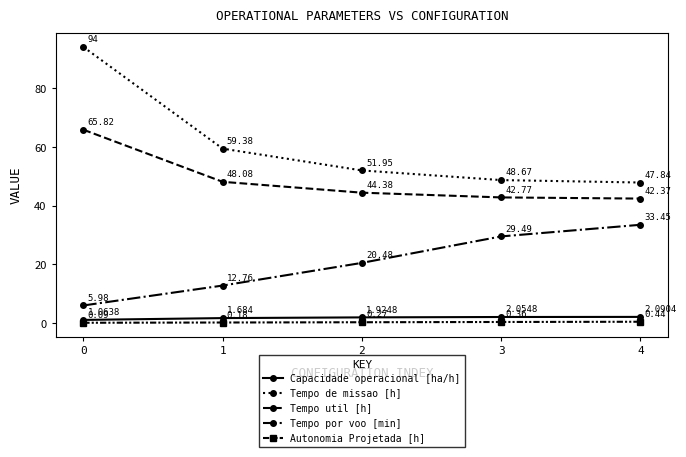

Is the value of Capacidade operacional [ha/h] at 1 greater than the value of Autonomia Projetada [h] at 4?

Yes